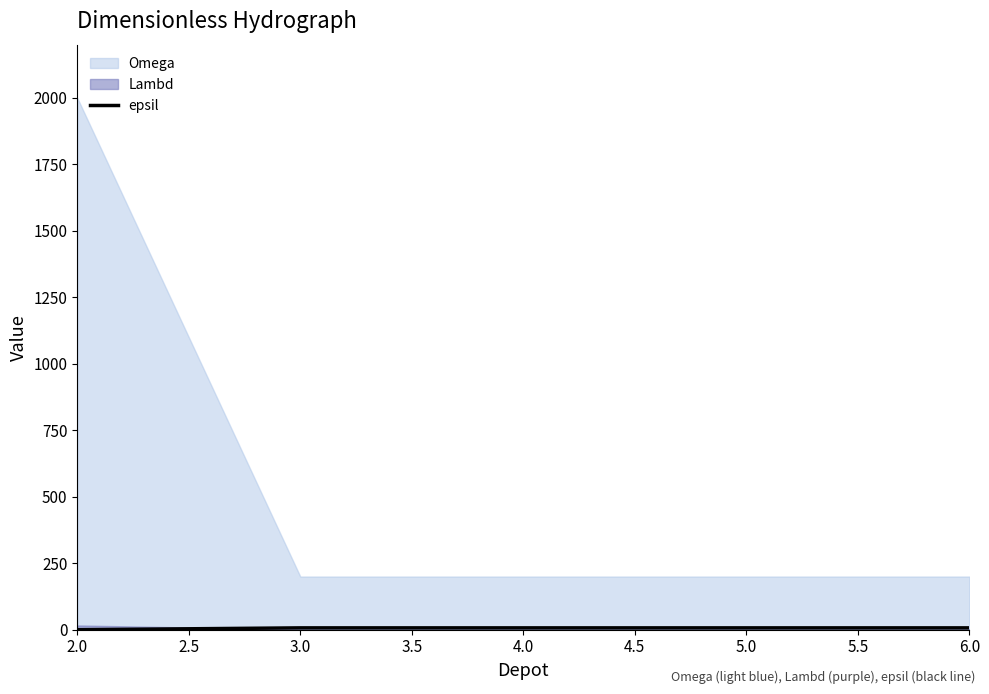

Does the chart display data point markers on the line(s)?

No